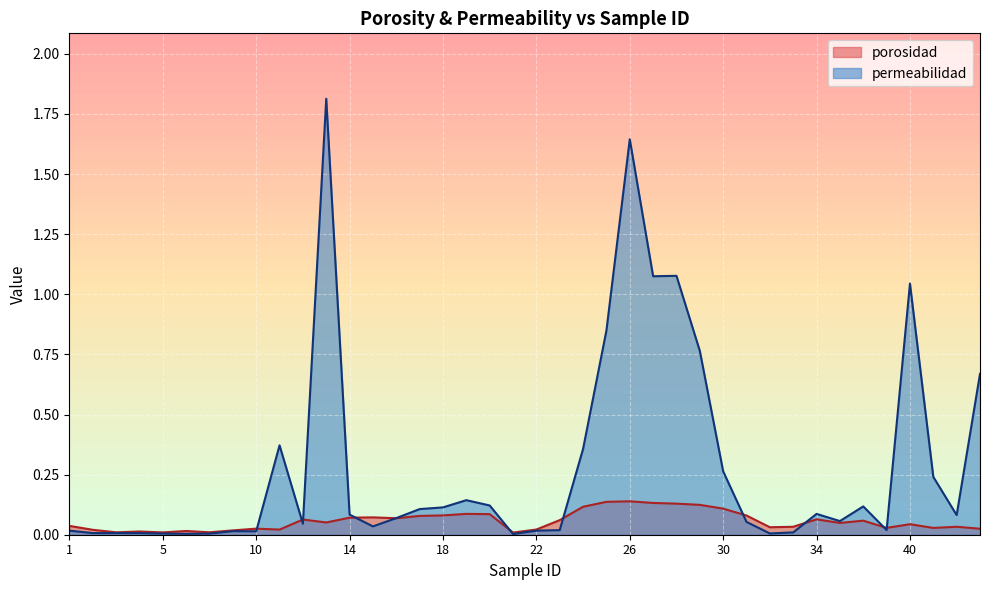

How many categories are shown in the chart?

40